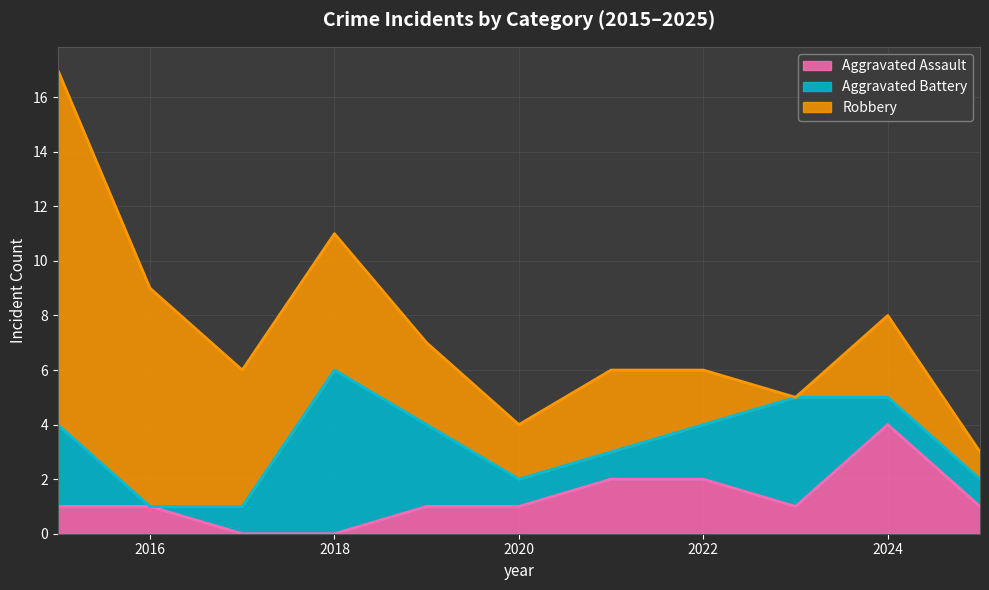

In Aggravated Assault, how many points are higher than both neighbors (excluding endpoints)?

1